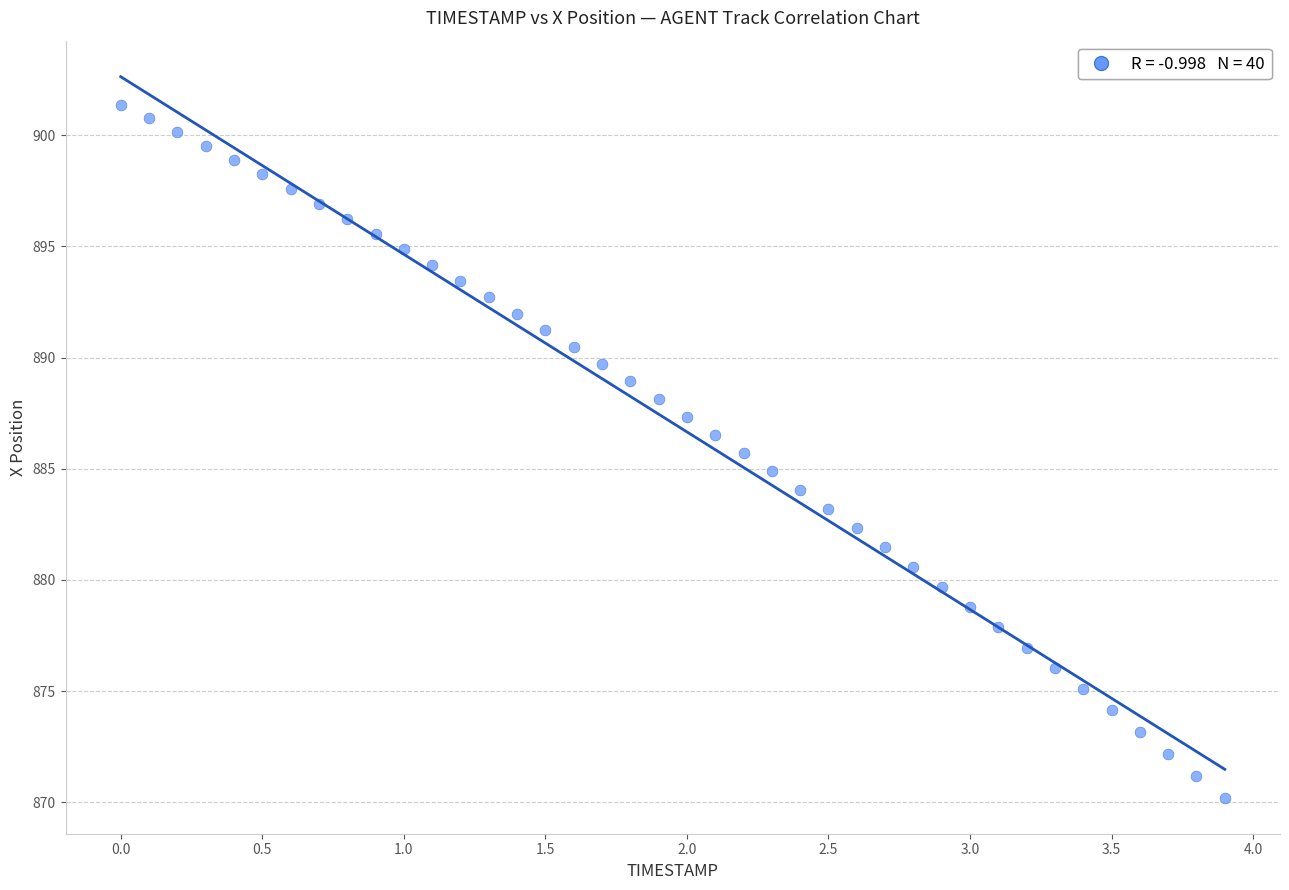

What is the range of Y values (max minus min)?

31.2